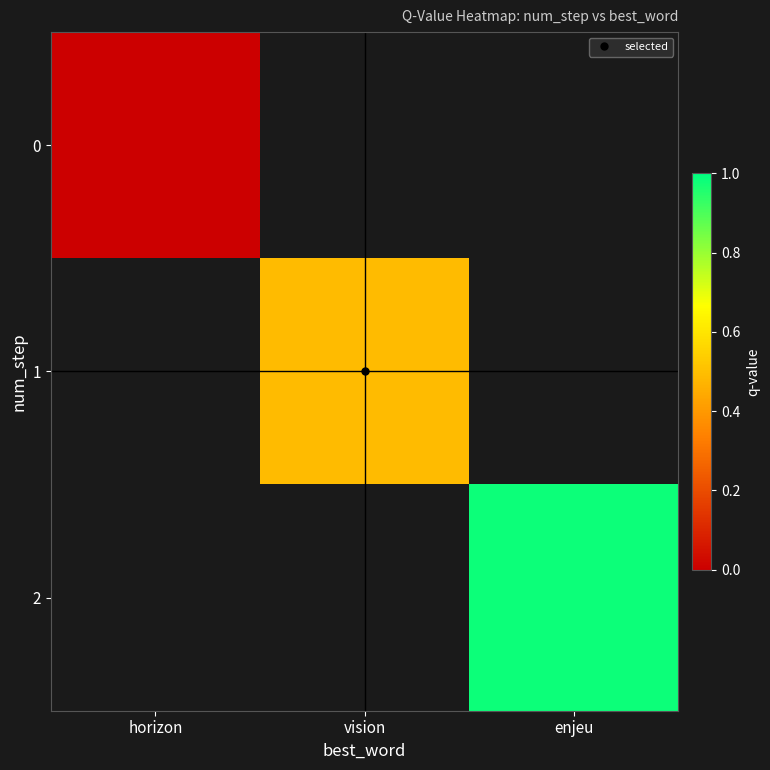

Which has a higher value, vision or enjeu?

enjeu